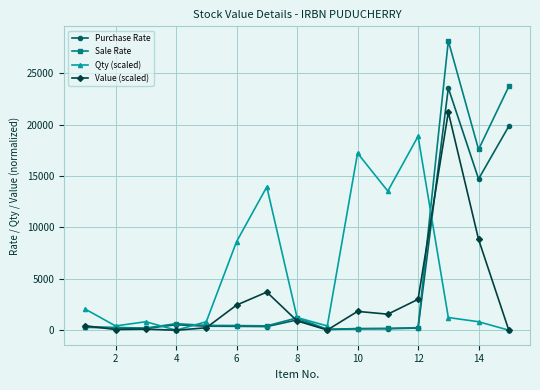

What is the average value of the Value (scaled) series?

2967.0